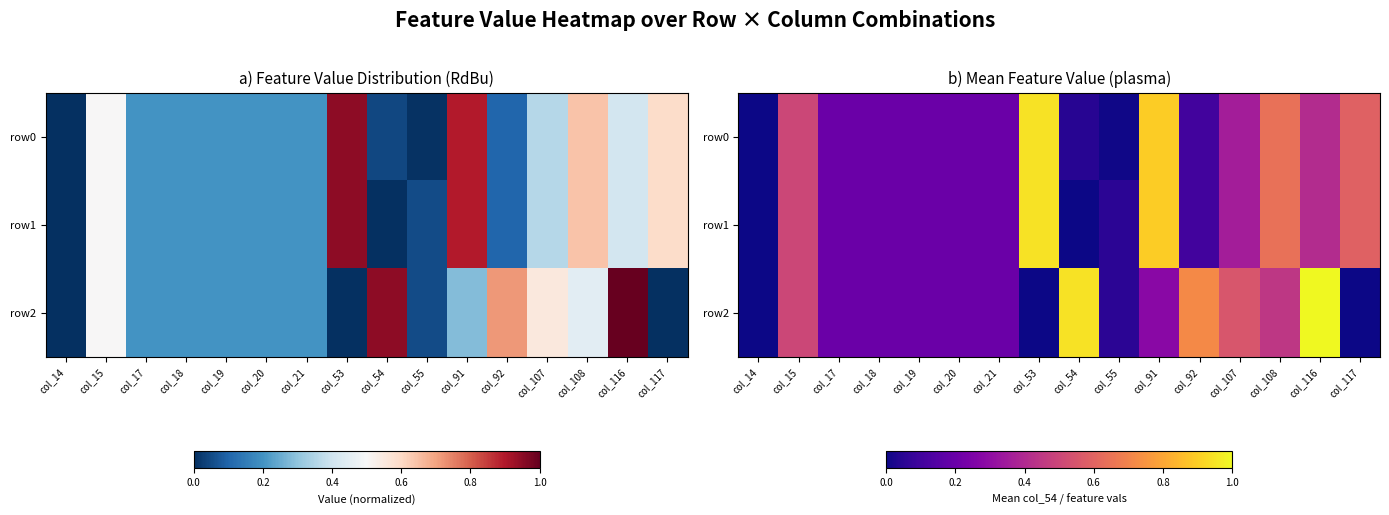

Read the row1 value at col_21.

0.2